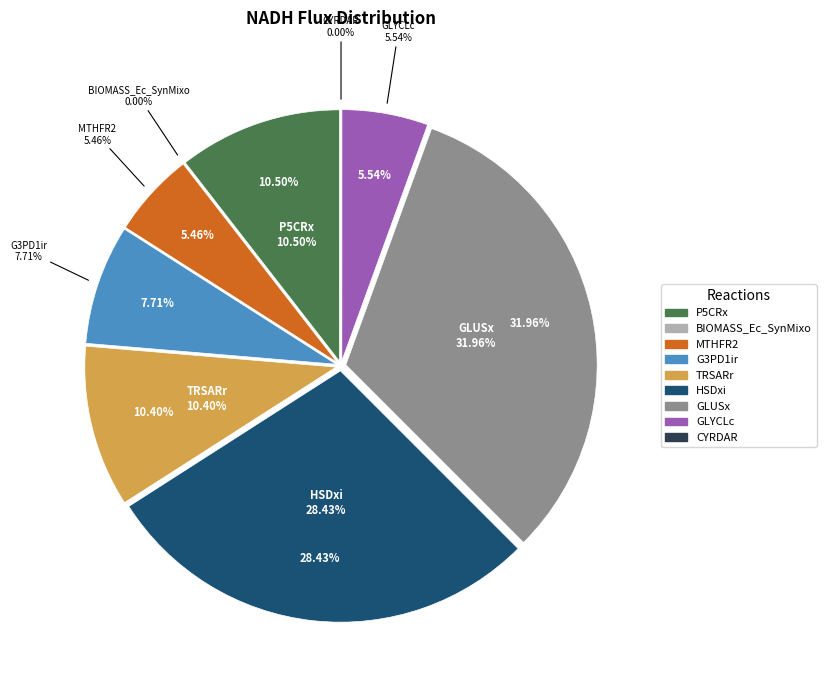

Is it true that CYRDAR is 0% of the pie?

True